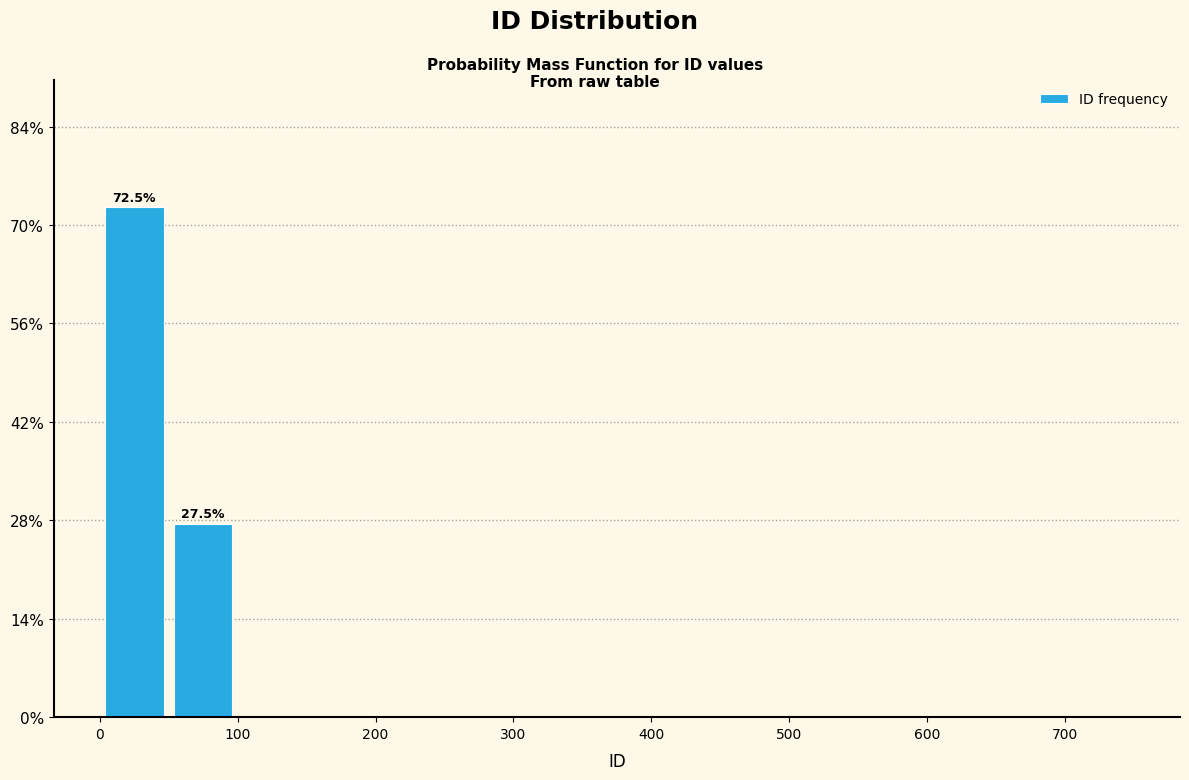

Which range on the x-axis has the tallest bar?

0 to 50